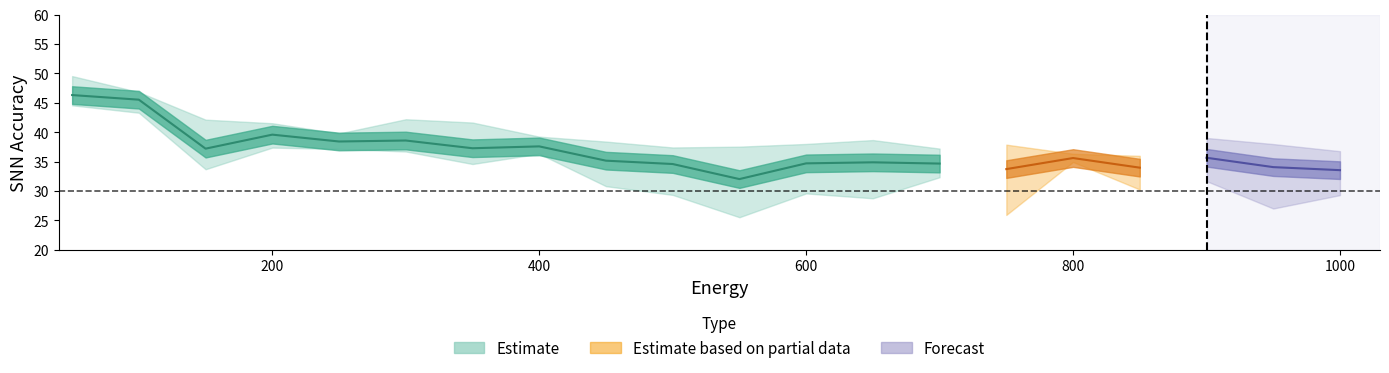

Which category has the lowest value in the SNN Accuracy T4 series?

550